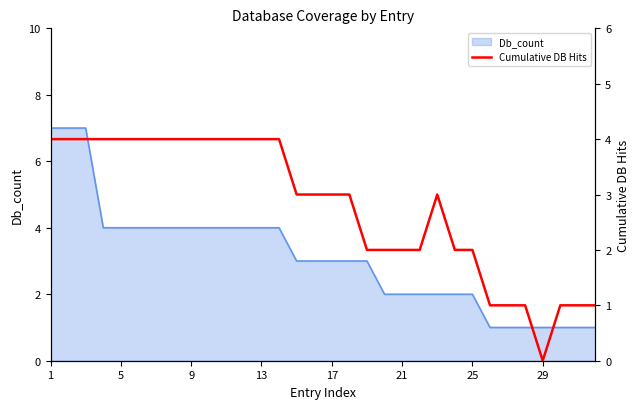

True or false: there are more than 1 points higher than both neighbors.

False